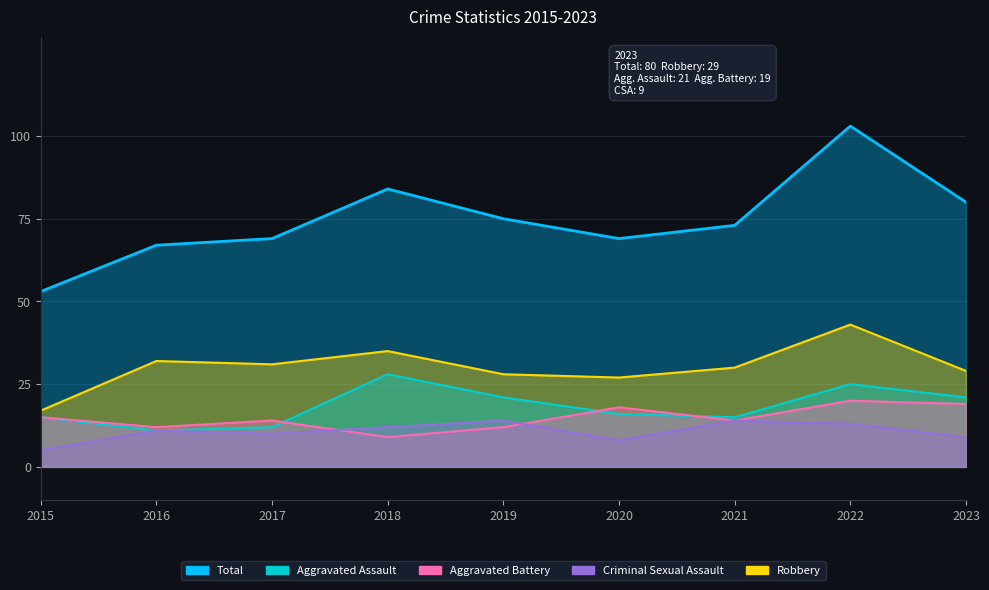

What is the approximate value of Aggravated Battery at 2021?

14